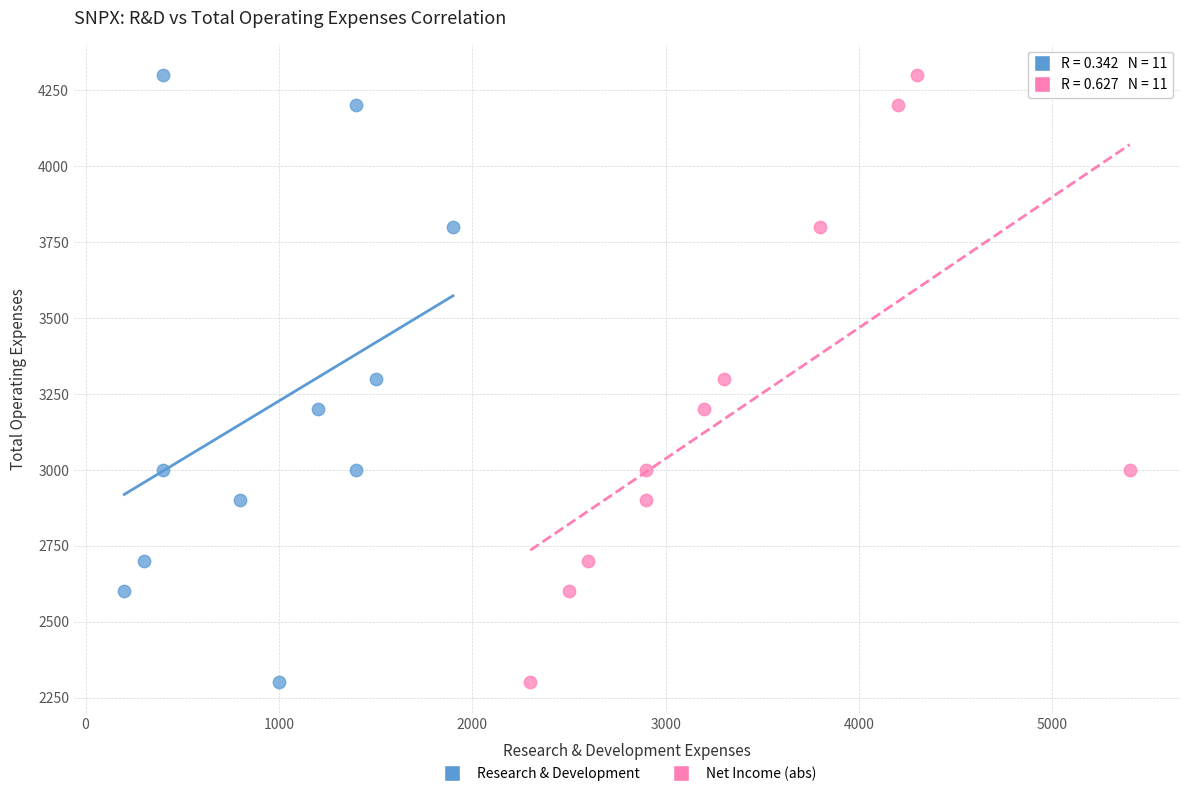

What are all the series names shown in the legend?

Research & Development, Net Income (abs)